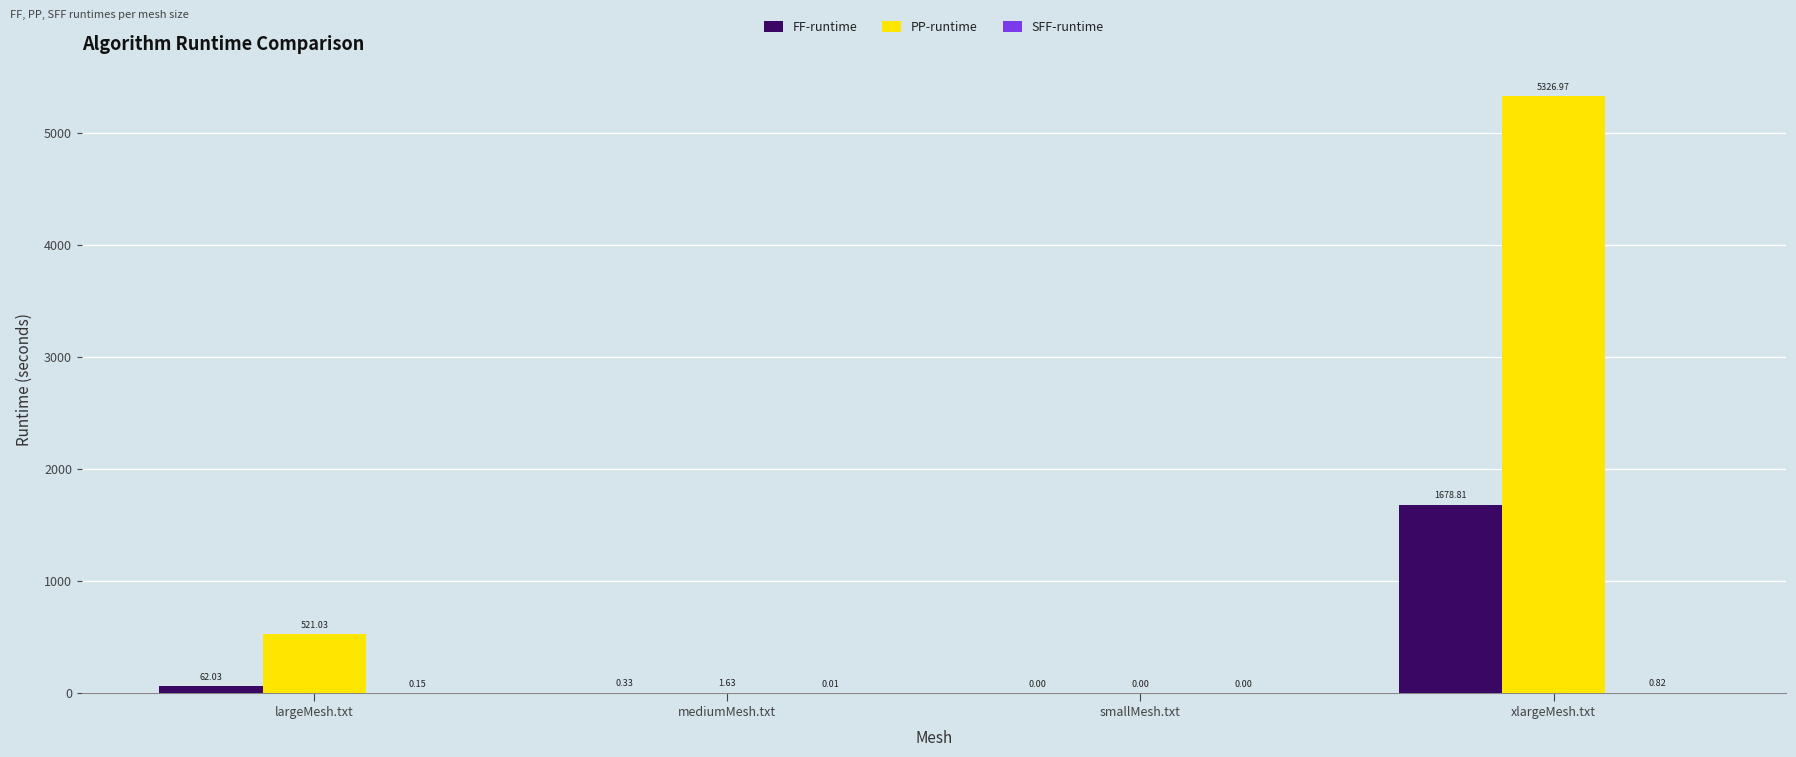

Are the bars grouped side by side (vs. stacked)?

Yes